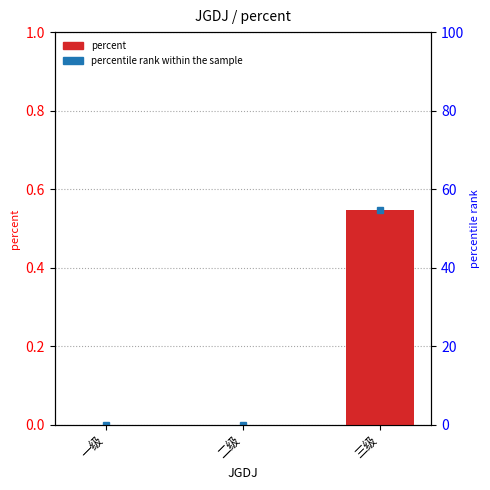

The value at 二级 is 0.0. True or false?

True